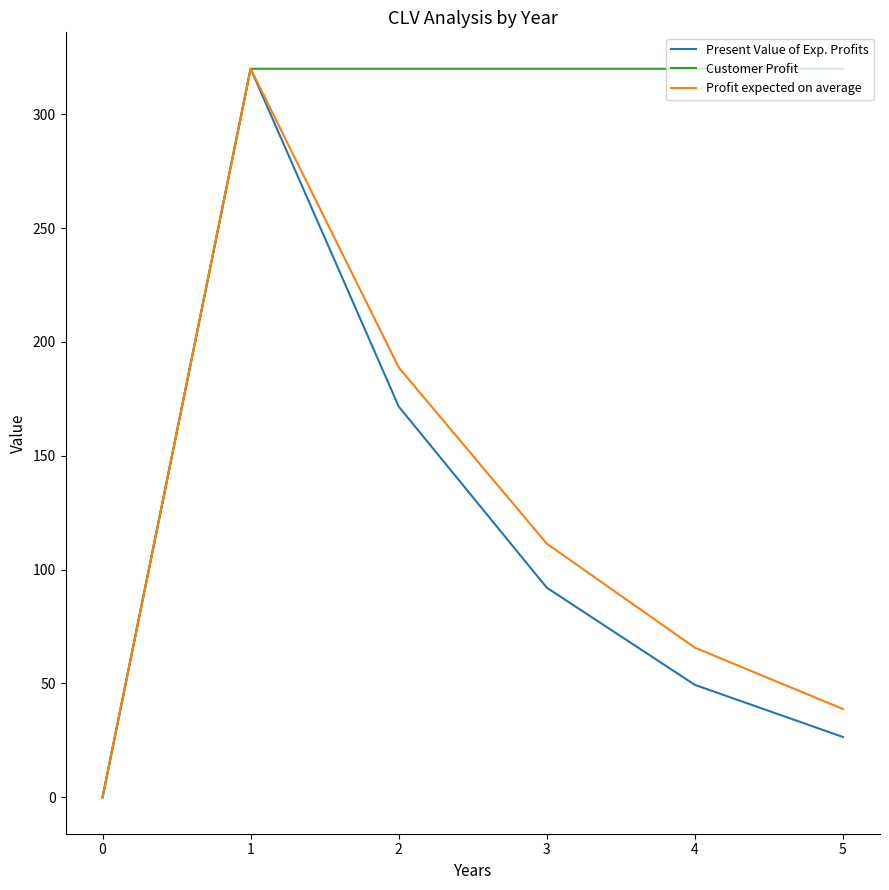

Which series changed the most between 2 and 4?

Profit expected on average